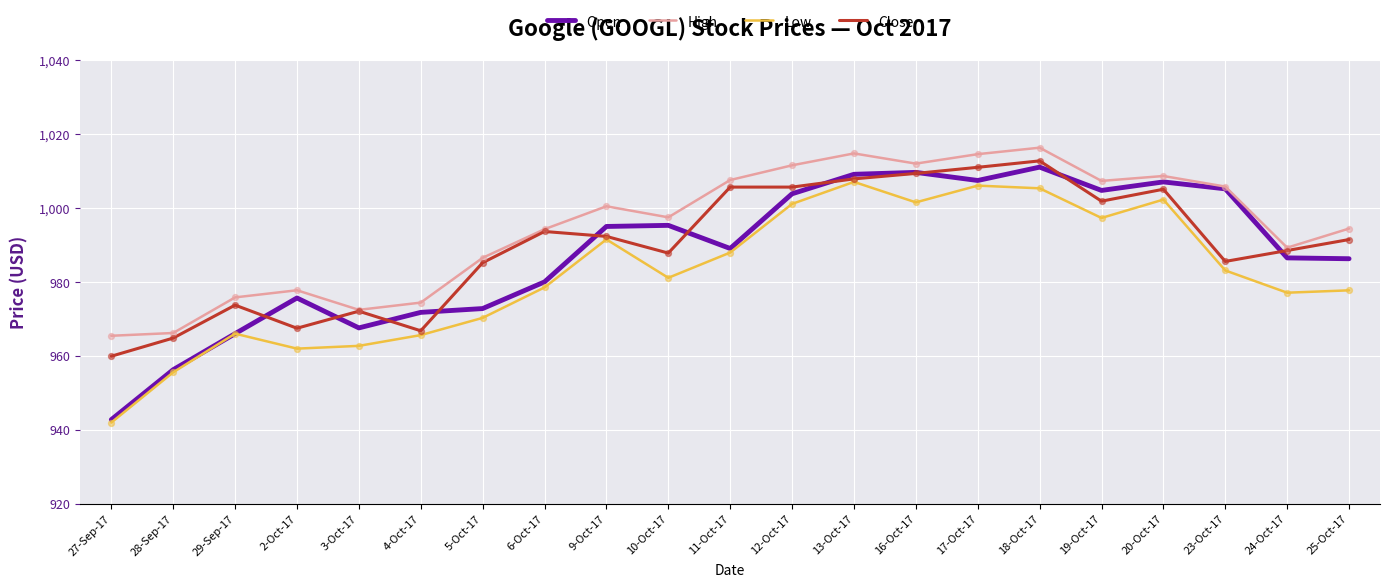

Is the value of Low at 25-Oct-17 greater than the value of Open at 16-Oct-17?

No